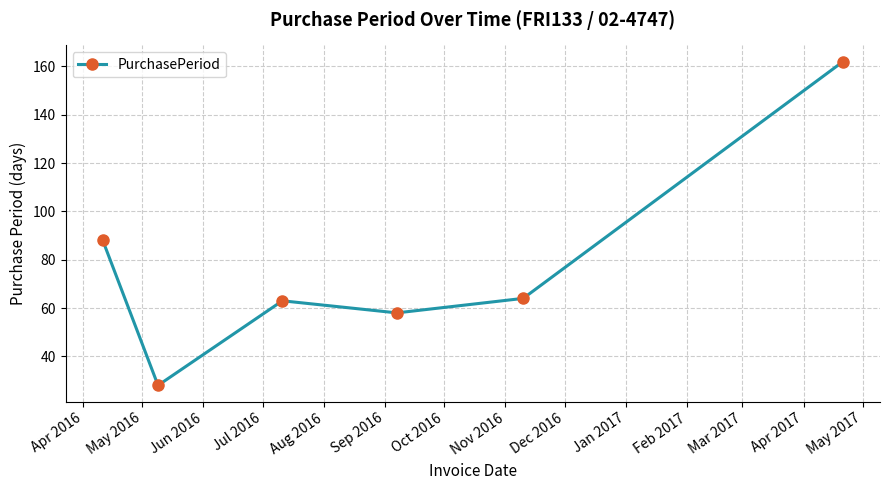

Reading left to right, extract all data points from this chart.

88	28	63	58	64	162